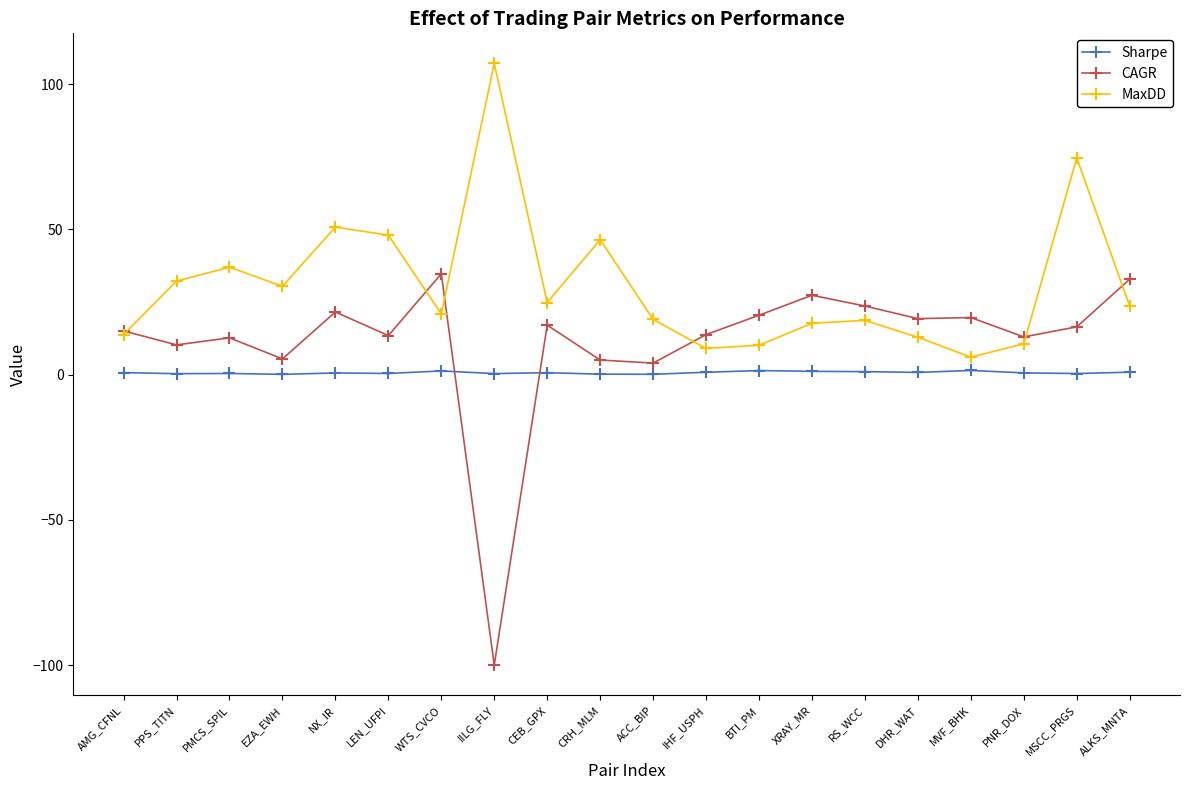

What is the difference between the Sharpe values at MSCC_PRGS and NX_IR?

0.2